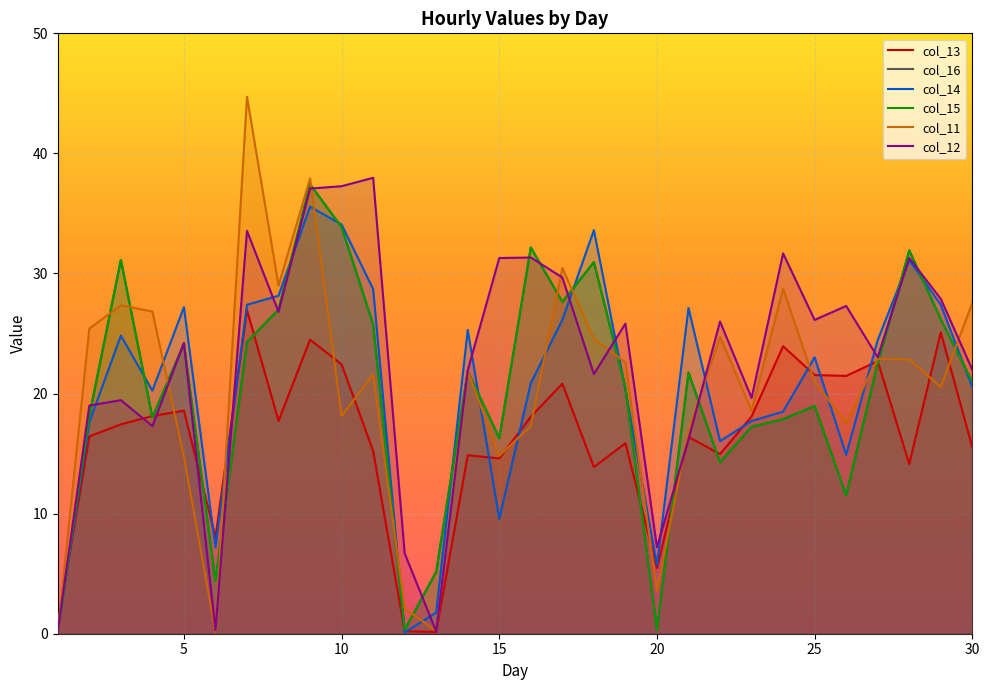

True or false: col_13 has a value of 6.4 at 5.

False